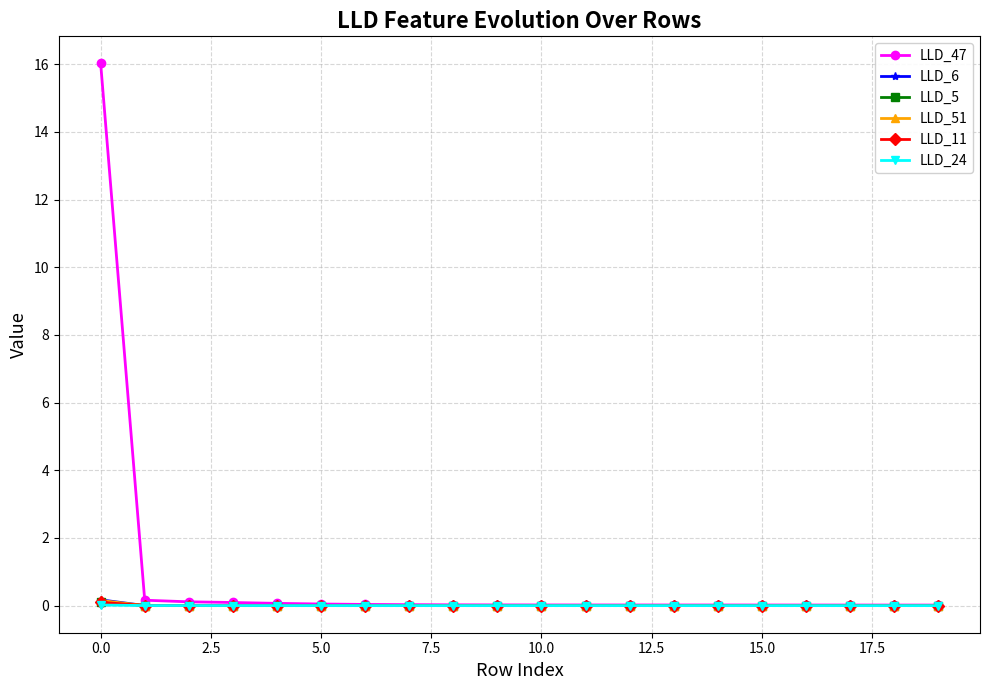

What are all the series names shown in the legend?

LLD_47, LLD_6, LLD_5, LLD_51, LLD_11, LLD_24